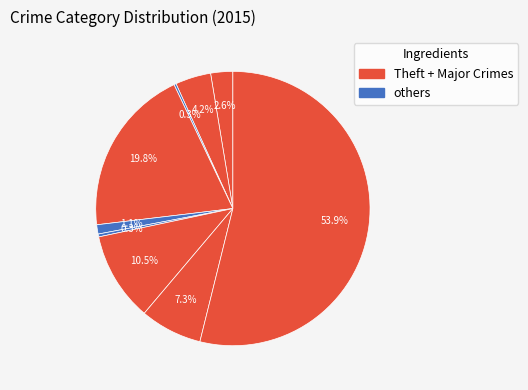

Which category has the biggest portion of the pie?

Theft